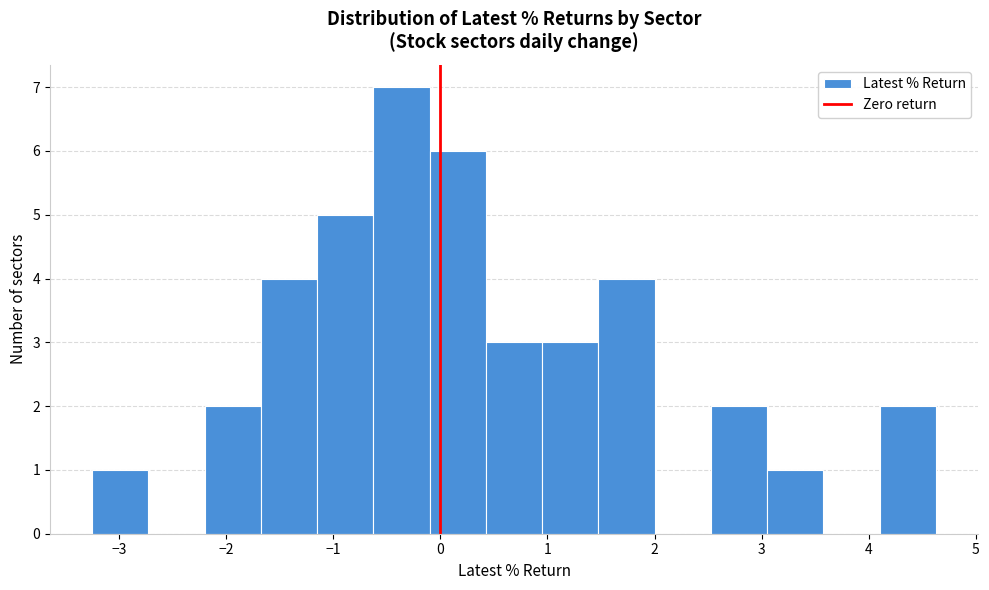

What is the height of the bar covering -0.1 to 0.4 on the x-axis? Neither the bar edges nor the heights are printed on the chart, so give them approximately, as read against the axes.

6